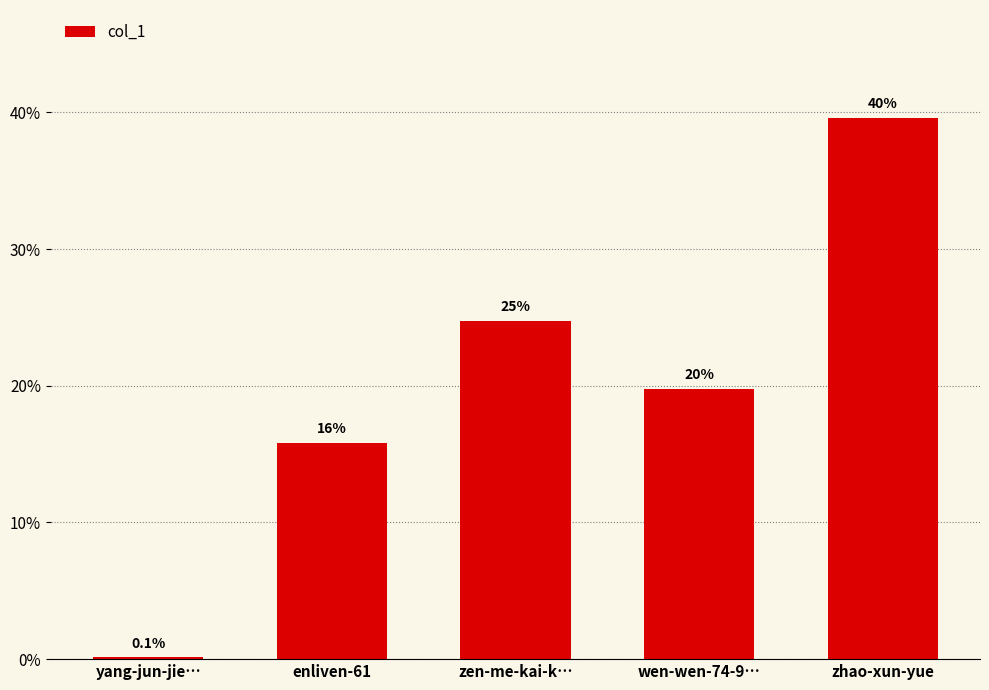

Is it true that the value at wen-wen-74-9… is 5.5?

False